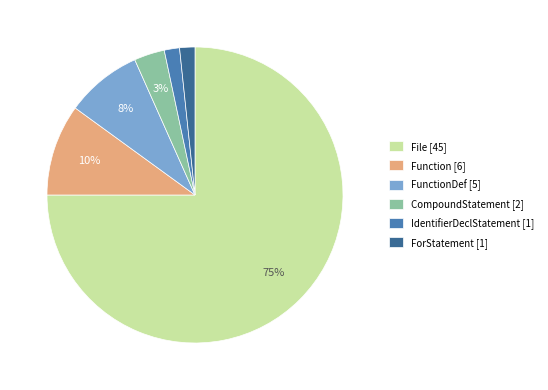

Do FunctionDef [5] and File [45] together represent more than half of the pie?

Yes